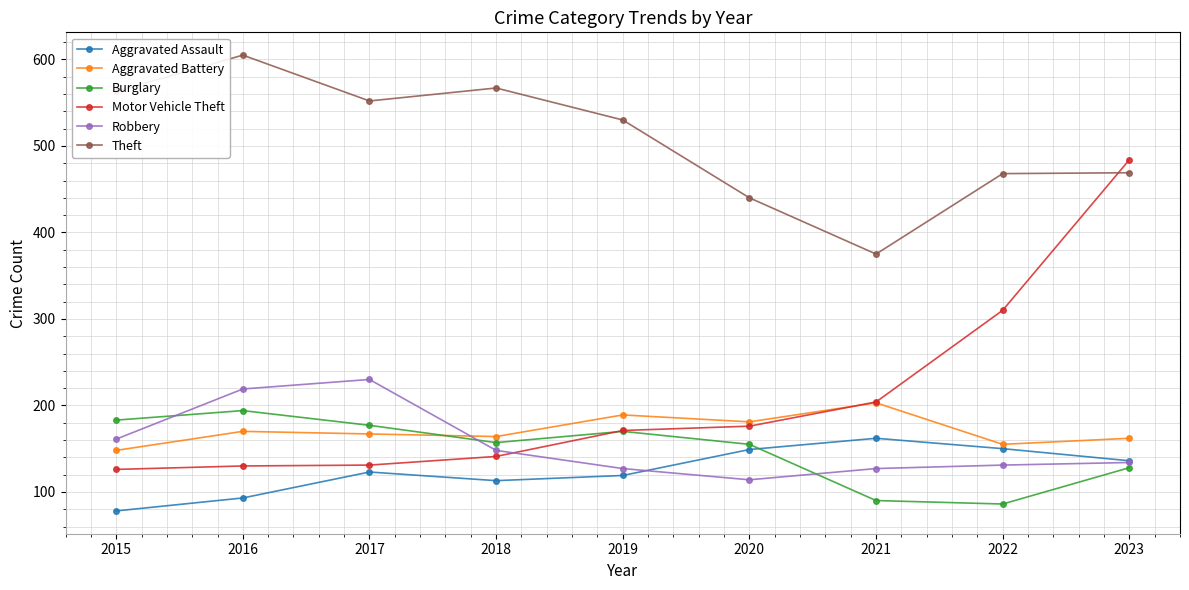

Is the value of Motor Vehicle Theft at 2018 greater than the value of Aggravated Assault at 2021?

No